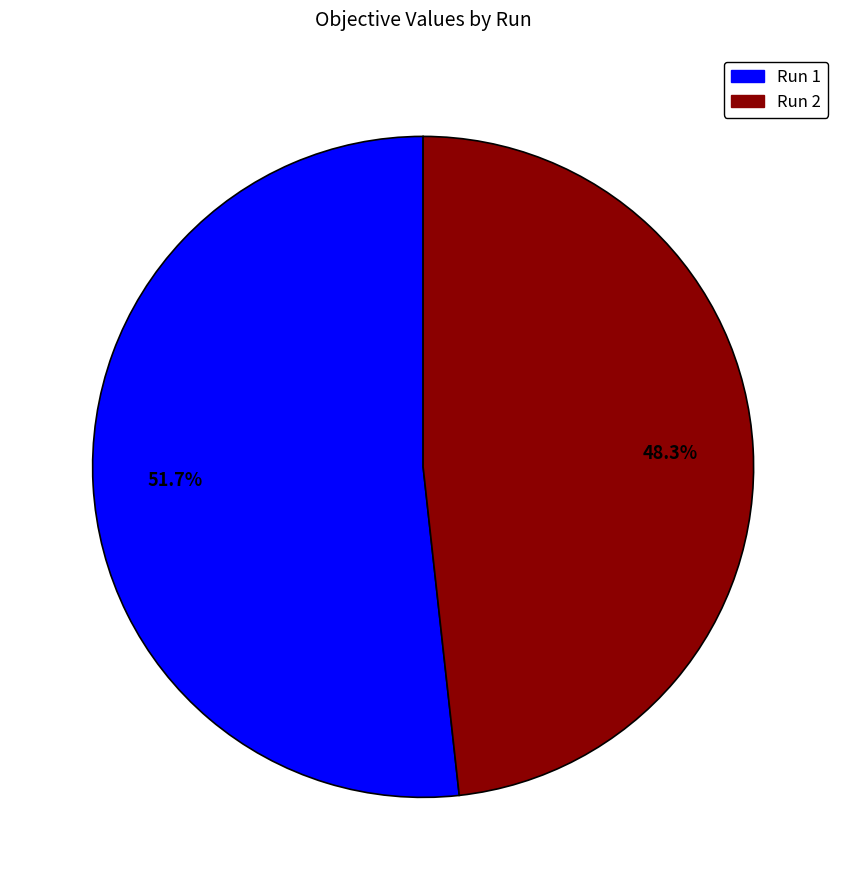

Which slice is the smallest?

Run 2